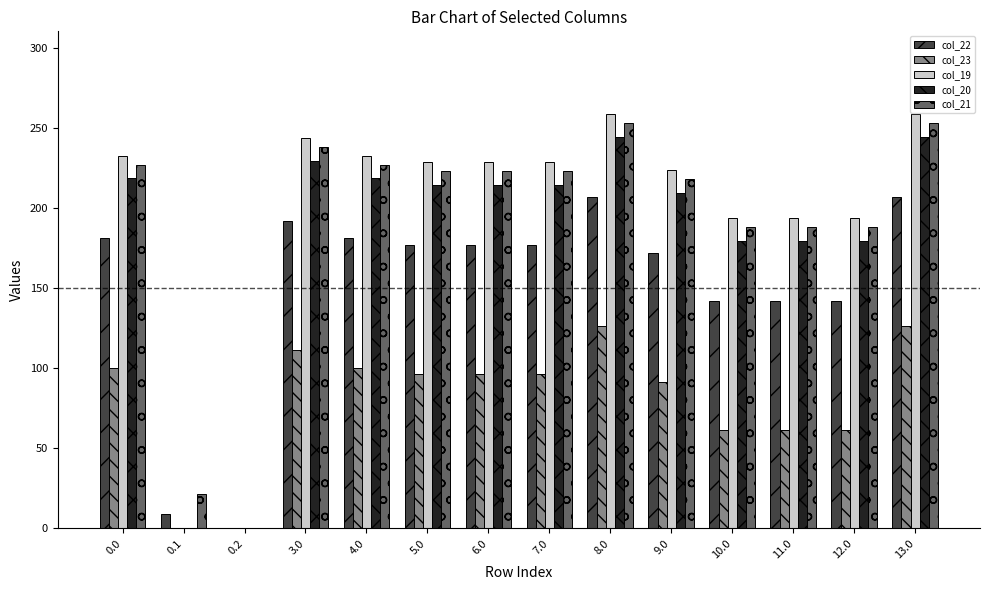

What is the greatest value displayed?

258.9